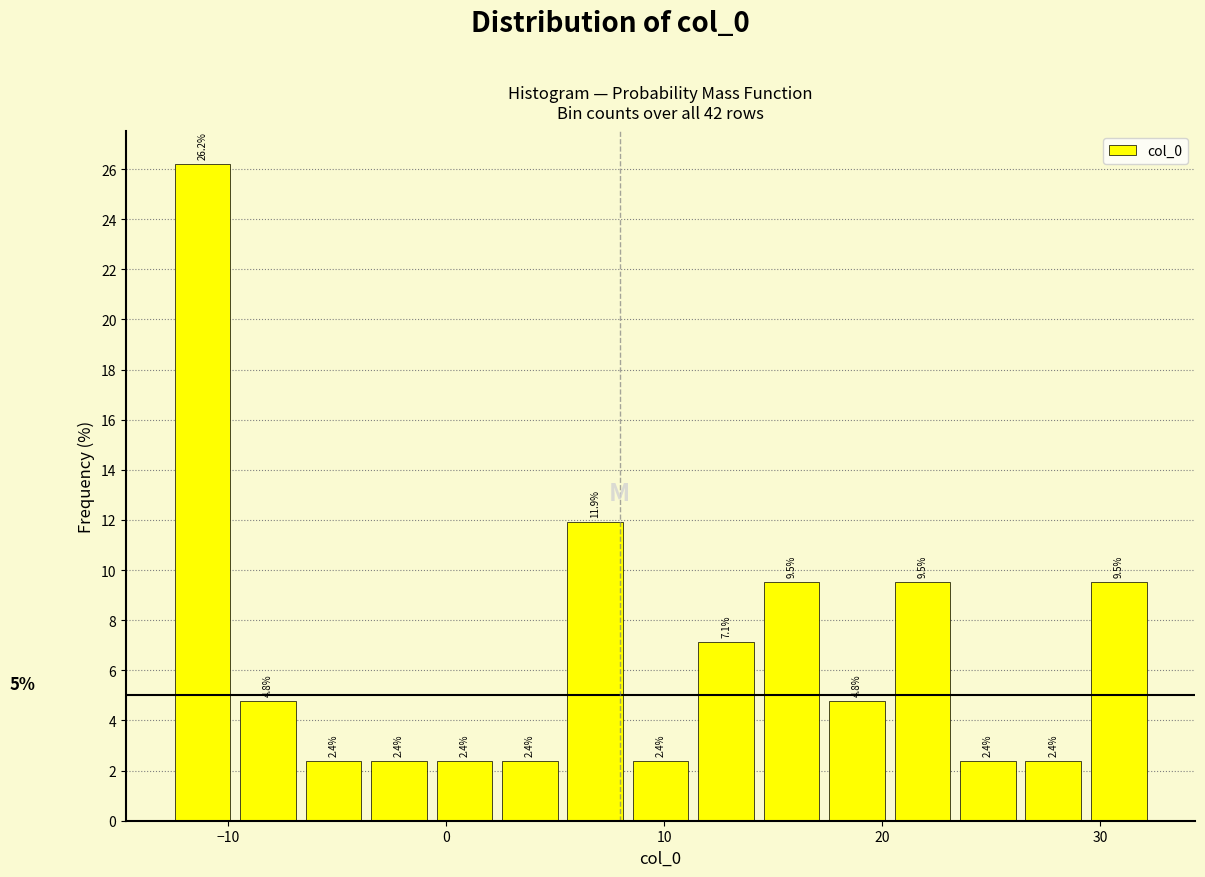

Read against the x-axis, roughly where is the centre of the tallest bar?

-11